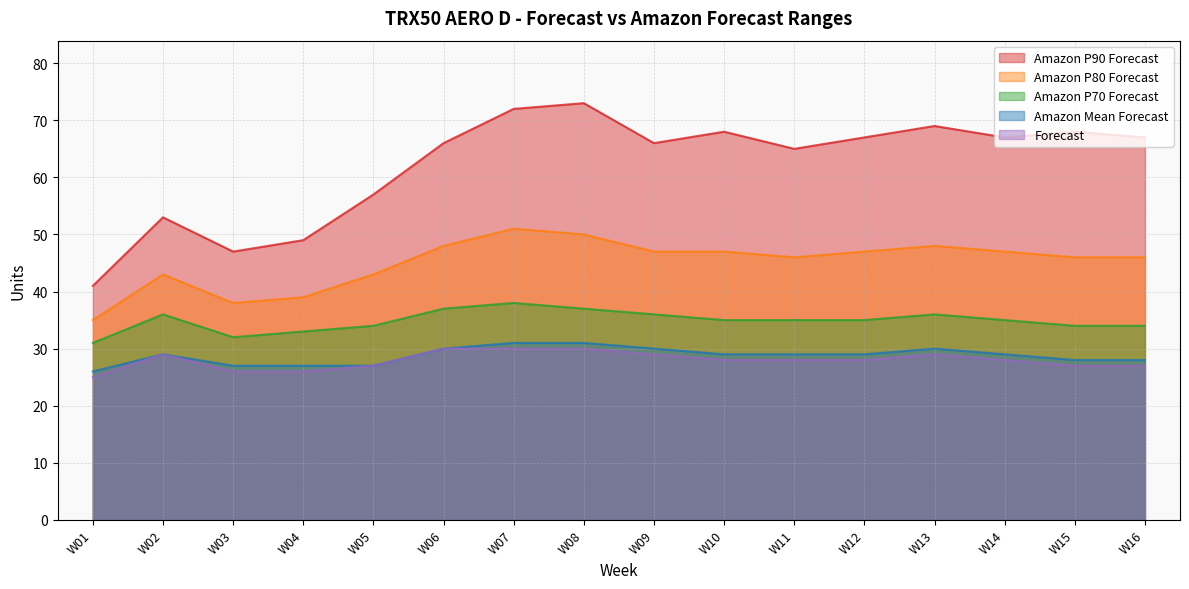

What is the average value of the Amazon Mean Forecast series?

29